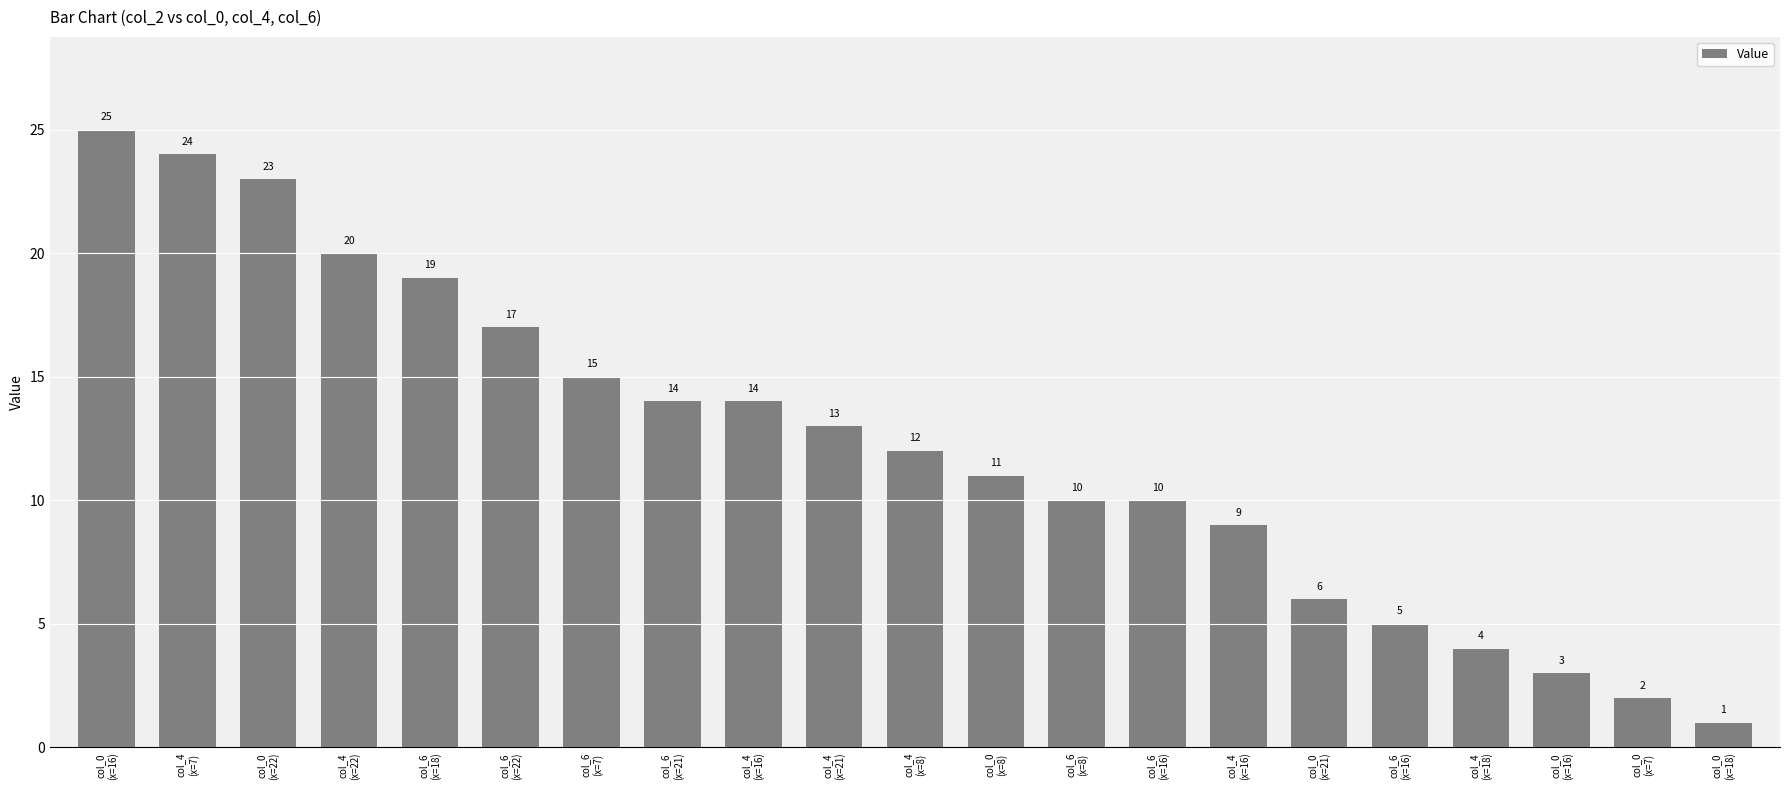

How many categories are shown in the chart?

21